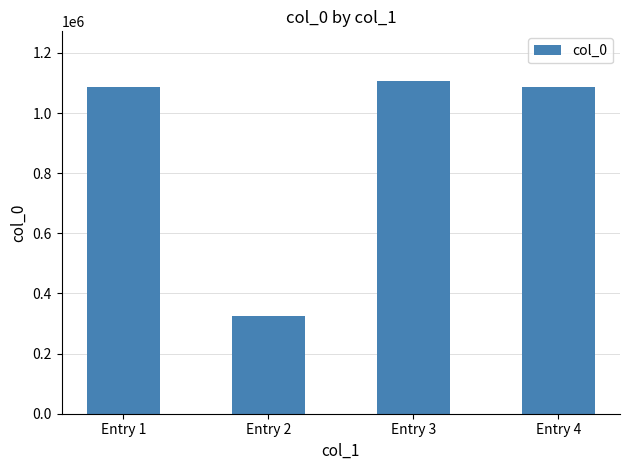

What is the change in value from Entry 2 to Entry 3?

+782246